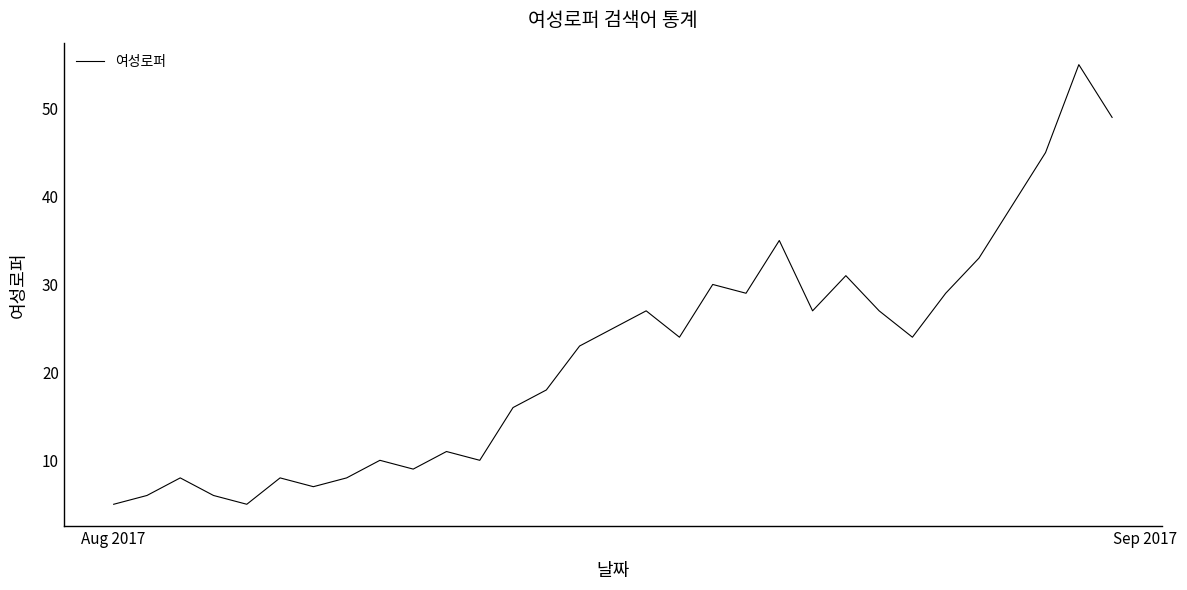

What is the smallest value displayed?

5